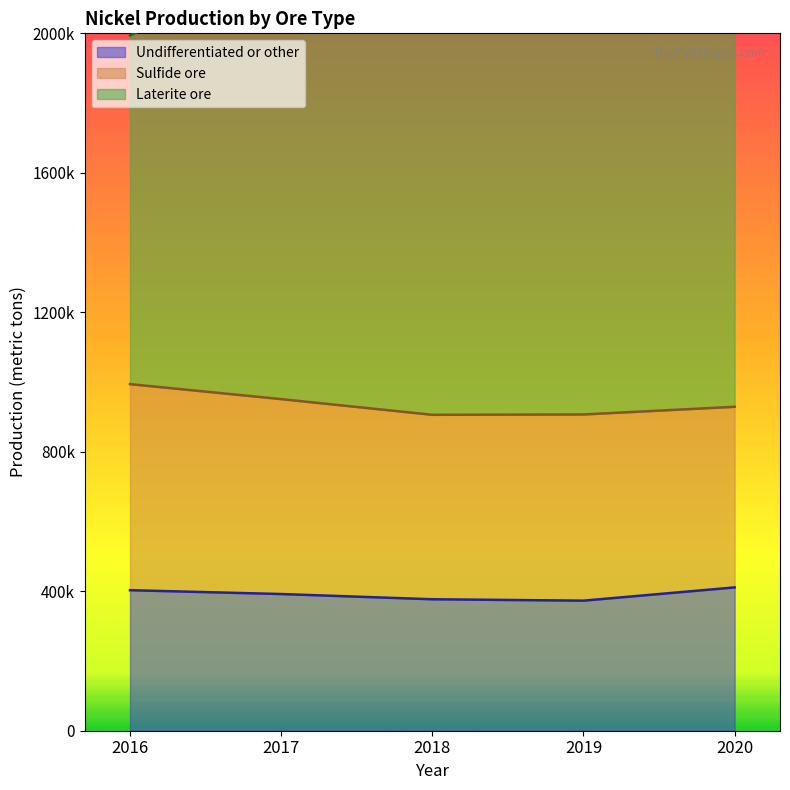

What is the minimum value shown in the chart?

373000